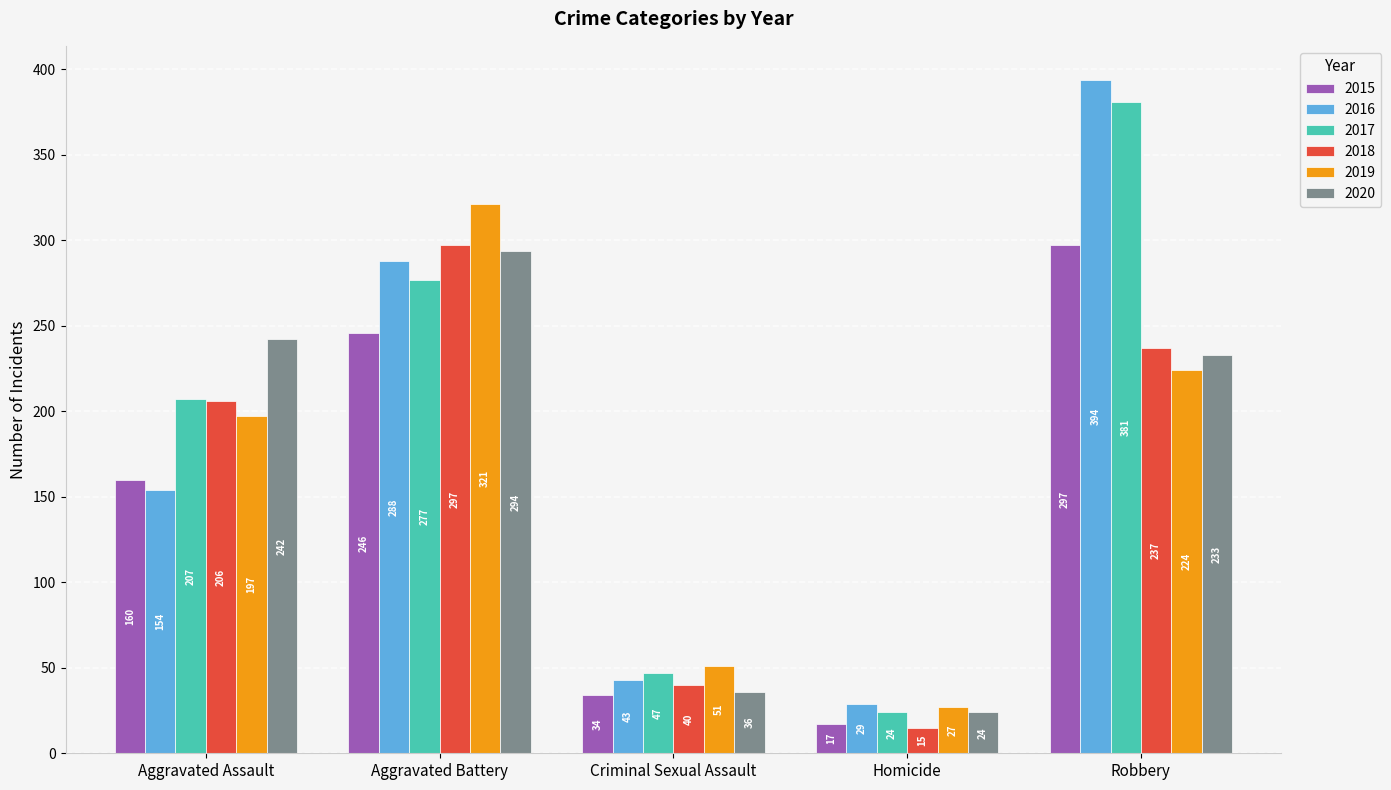

What is the value of the 2016 bar at the 5th from the left?

394